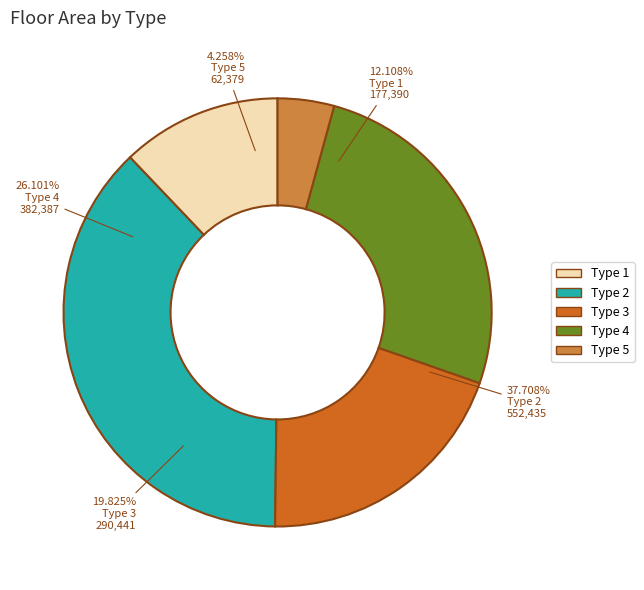

How many segments does this pie chart have?

5